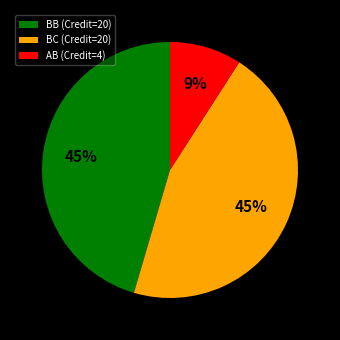

To the nearest percent, what is the difference between the largest and smallest slice percentages?

36%